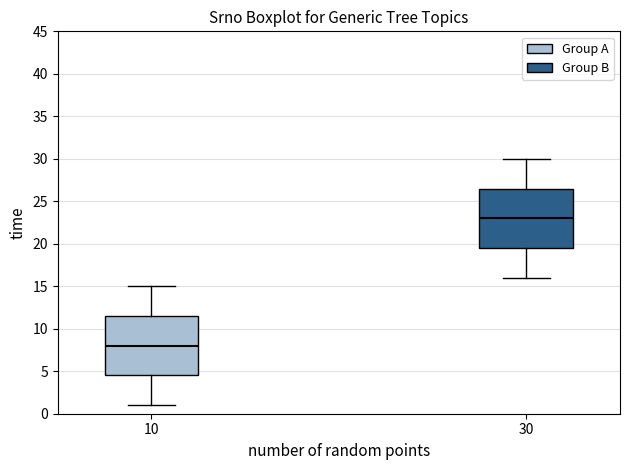

Reading left to right, transcribe this box plot: for each box, give where its median line is, the range the box spans, and where its two whiskers end, as read against the y-axis. The values are not printed on the chart, so give them approximately, as read against the axis.

10: median 8.0, box 4.5 to 11.5, whiskers 1.0 to 15.0
30: median 23.0, box 19.5 to 26.5, whiskers 16.0 to 30.0